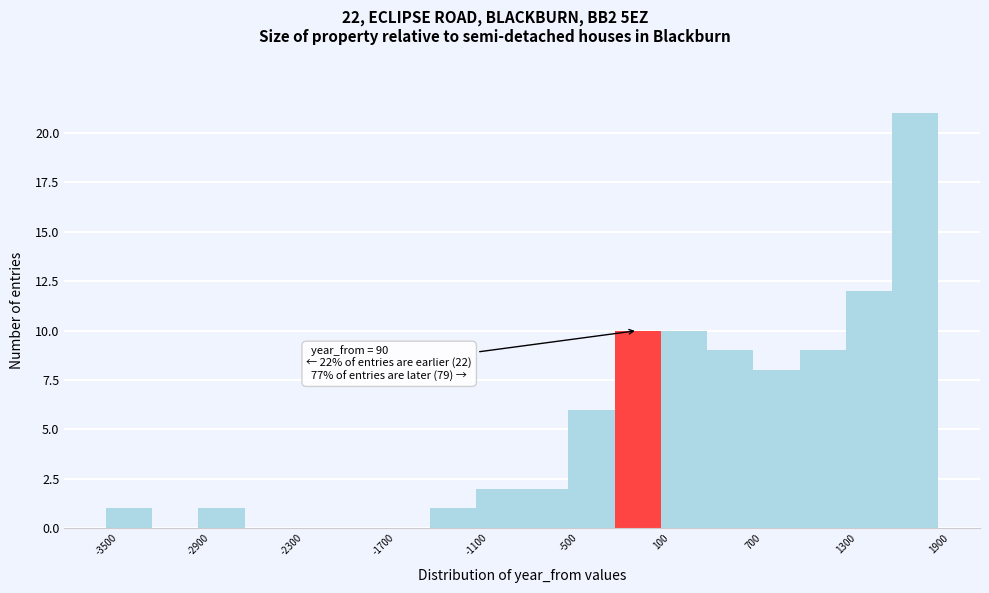

Read against the x-axis, roughly where is the centre of the tallest bar?

1800